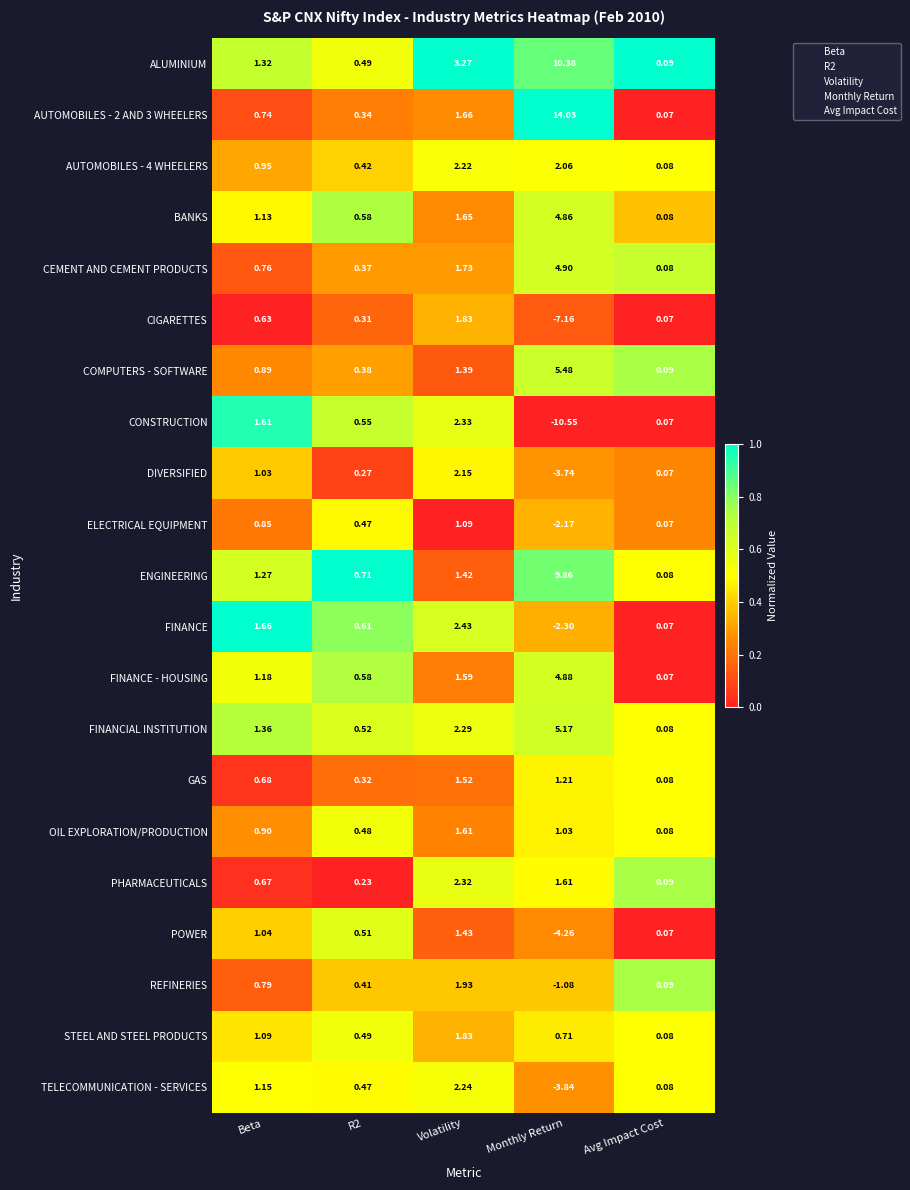

At which label does TELECOMMUNICATION - SERVICES reach its minimum?

Monthly Return